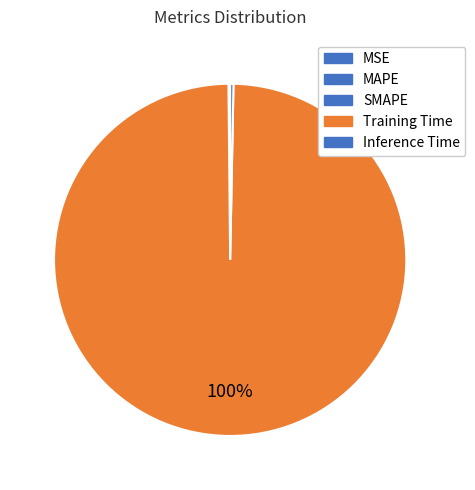

Which category accounts for the majority?

Training Time